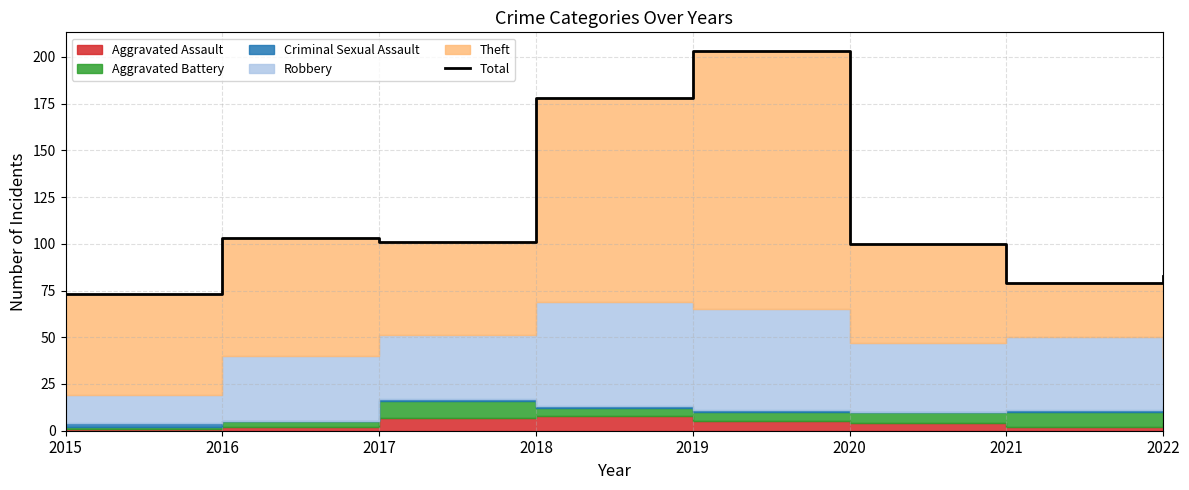

Rank the categories by value from lowest to highest.

2015, 2021, 2022, 2020, 2017, 2016, 2018, 2019